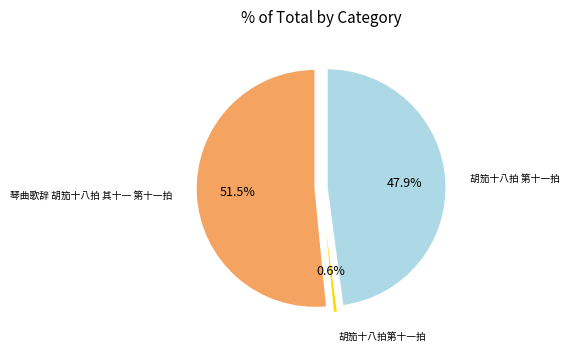

What is the smallest slice in the pie chart?

胡笳十八拍第十一拍